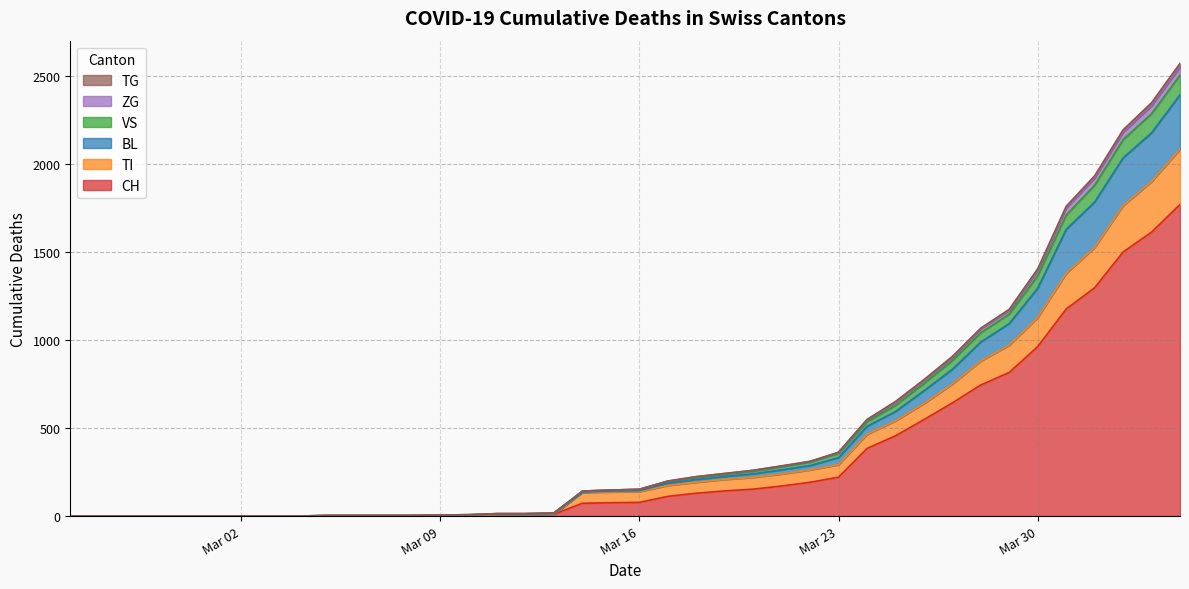

True or false: TI and ZG intersect in this chart.

False